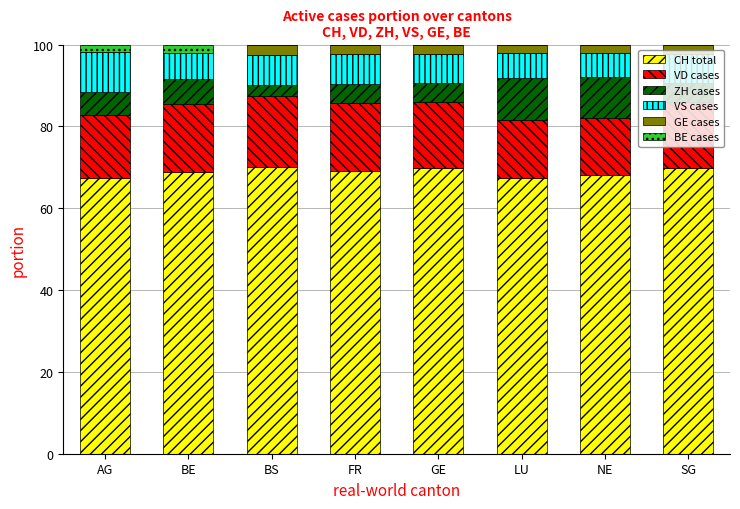

The value of CH total at SG is 104.9. True or false?

False